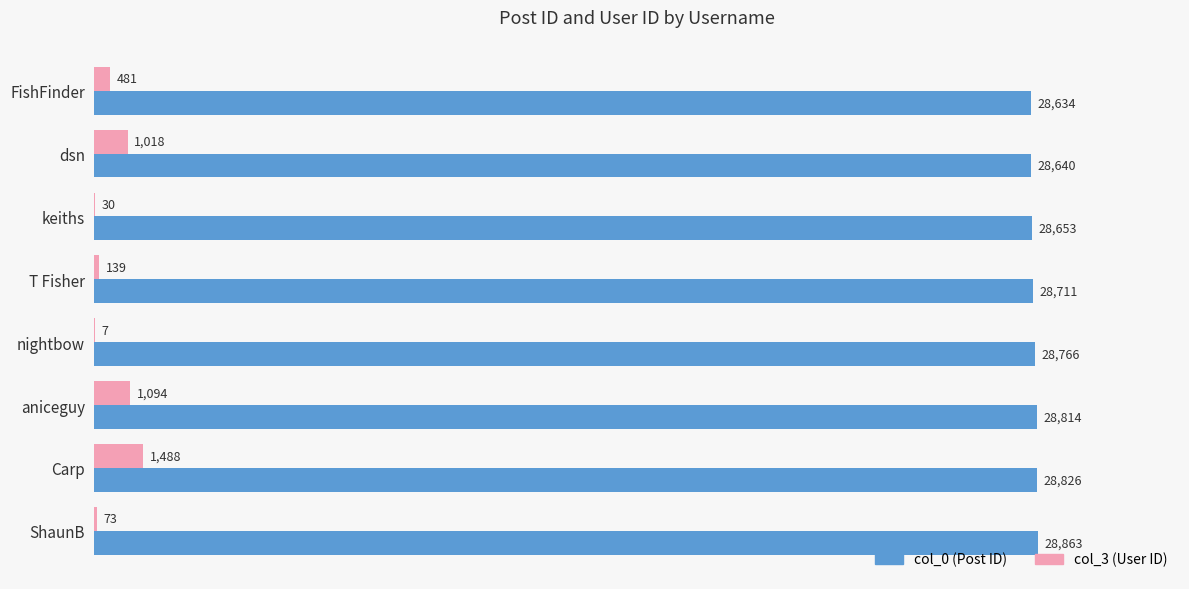

At which category is the sum across all series the highest?

Carp